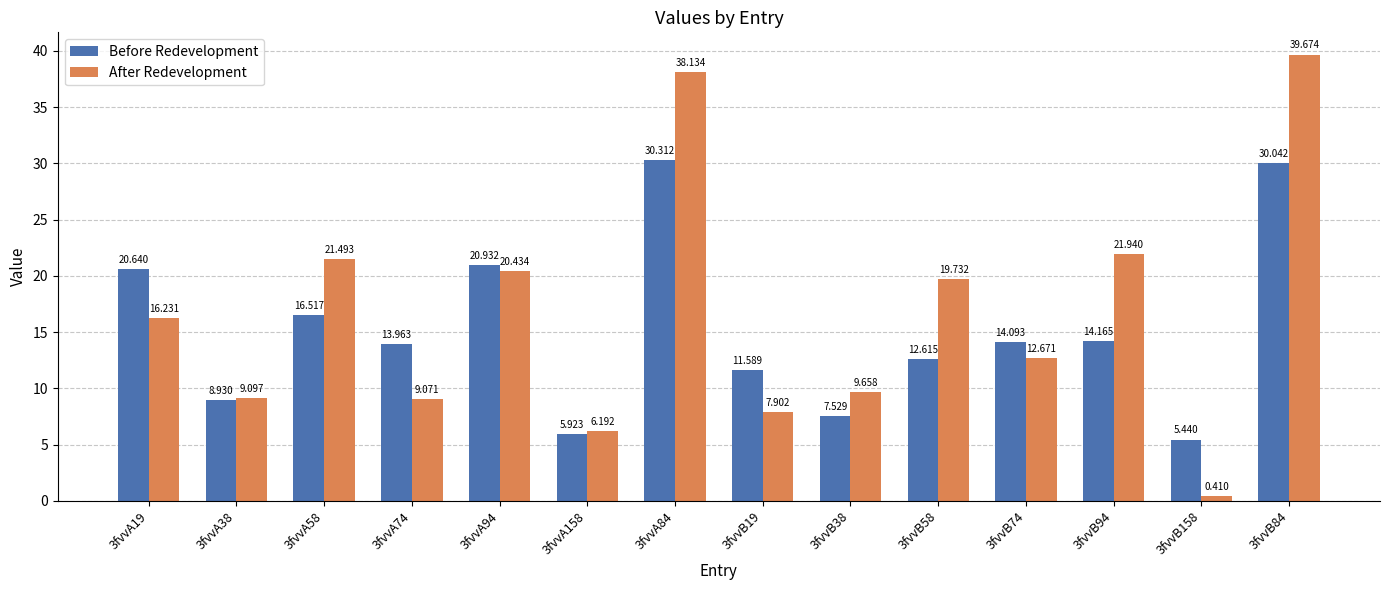

Which series has the widest spread of values?

After Redevelopment